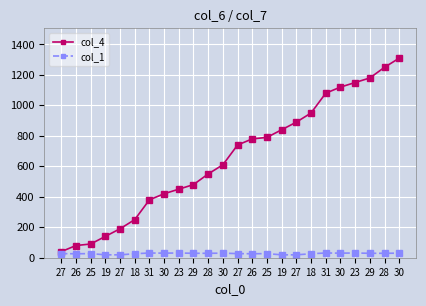

The value of col_4 at 28 is 325. True or false?

False